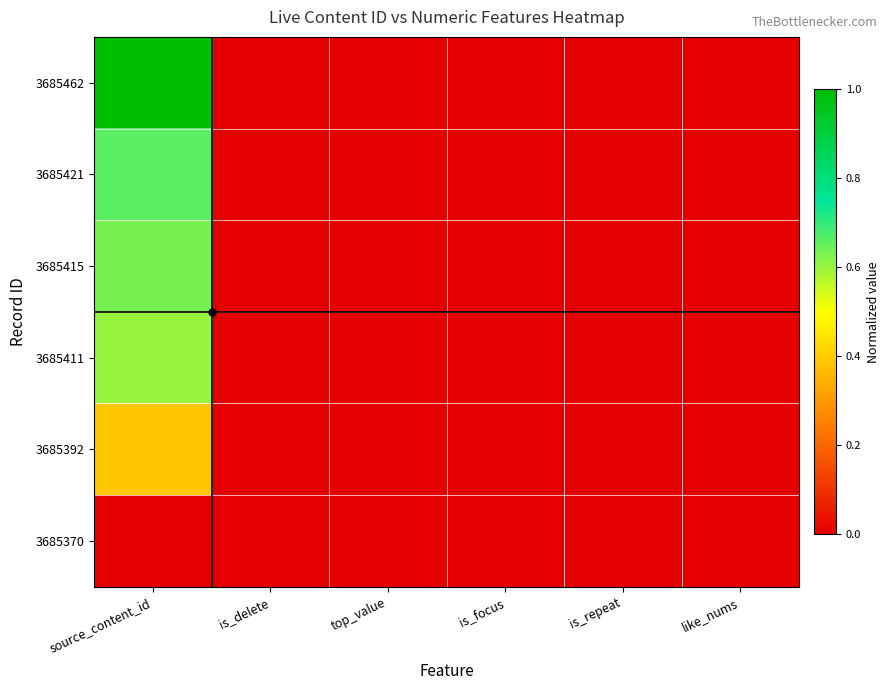

At is_delete, list the series in order from smallest to largest.

3685462, 3685421, 3685415, 3685411, 3685392, 3685370